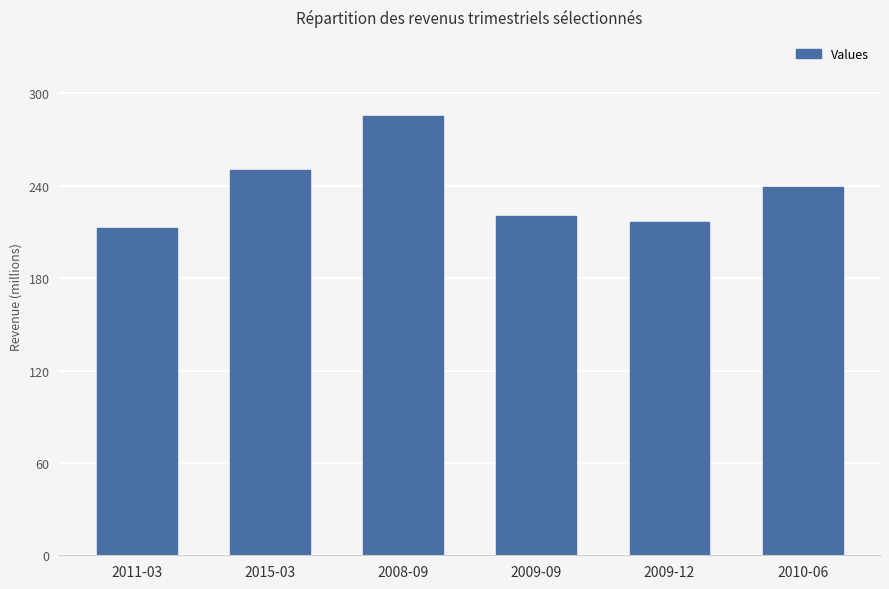

Is it true that the value at 2011-03 is 100.8?

False